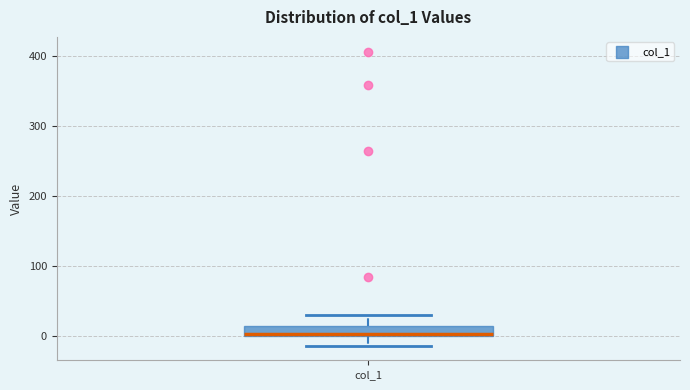

Where is the lower edge of the box for col_1 on the y-axis? The values are not printed on the chart, so give them approximately, as read against the axis.

0